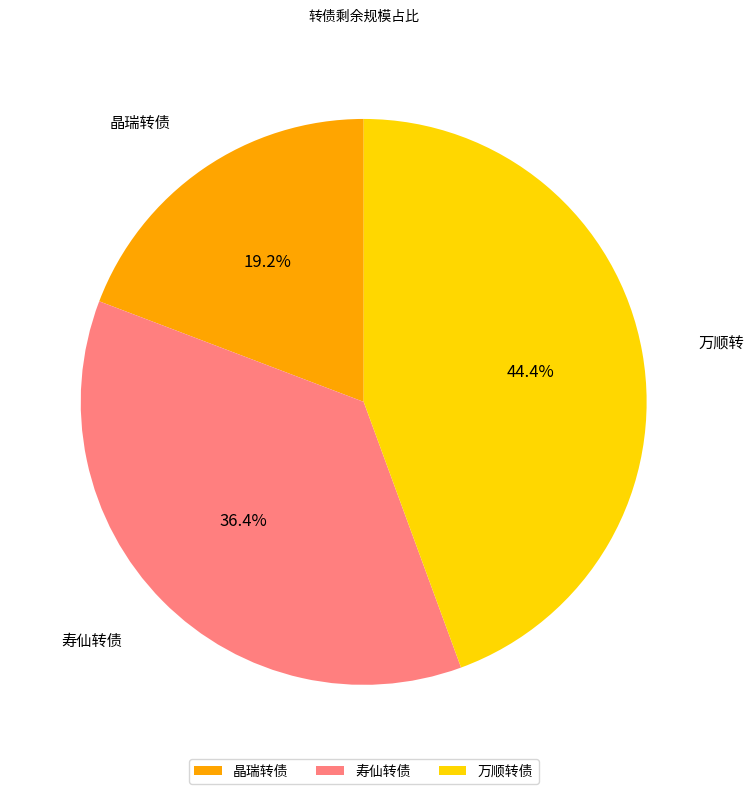

To the nearest percent, what percentage of the pie is 万顺转债?

44%